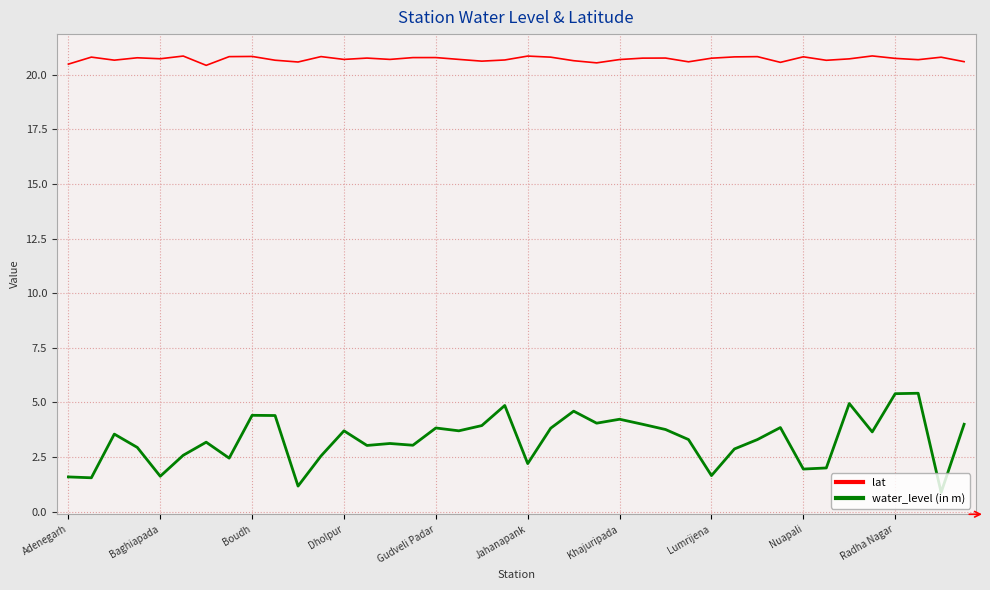

True or false: water_level (in m) and lat cross at least once.

False